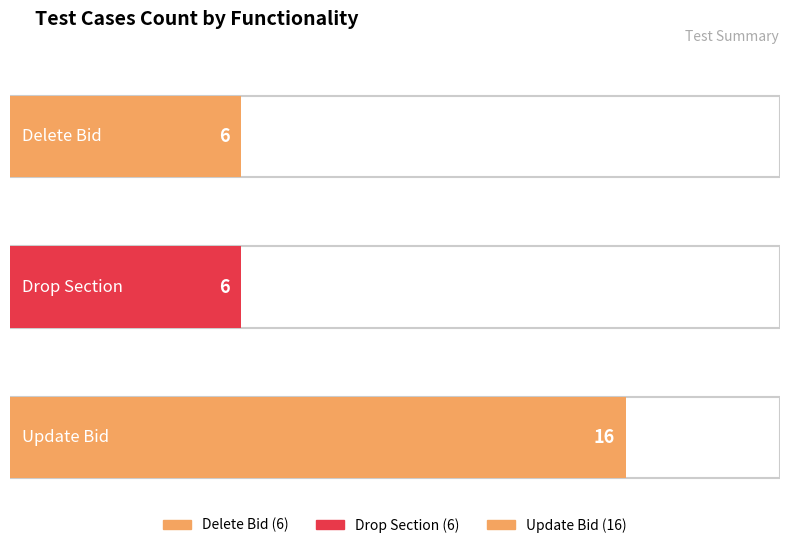

What is the value of the 1st bar from the left?

6